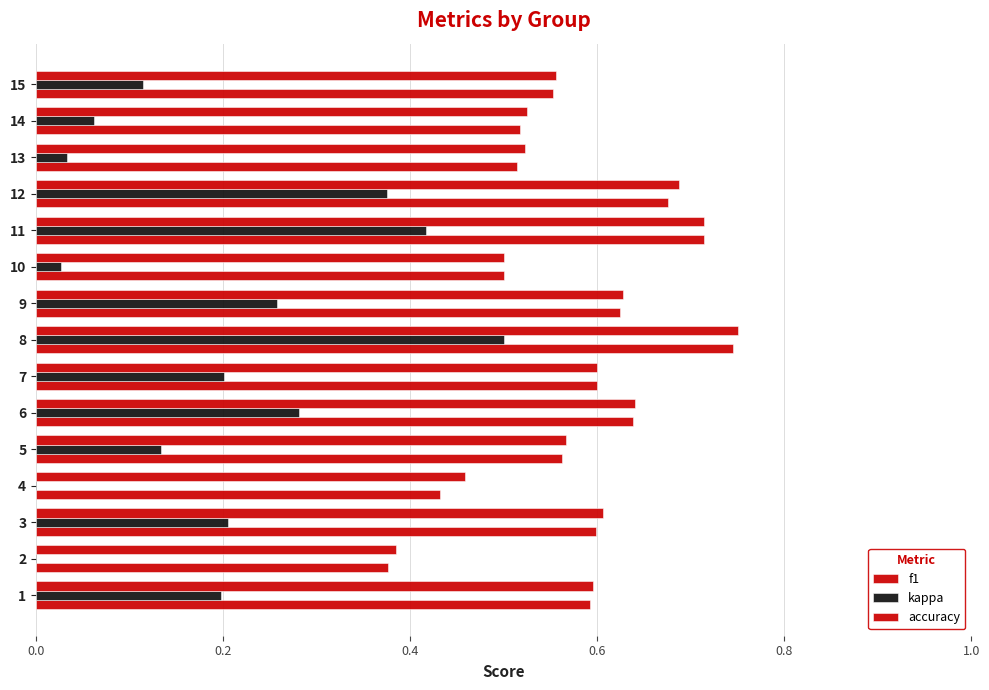

Read the accuracy value at 0.2.

0.4